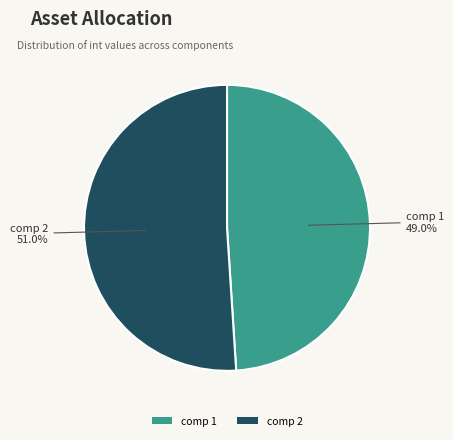

Count the number of slices in the pie.

2